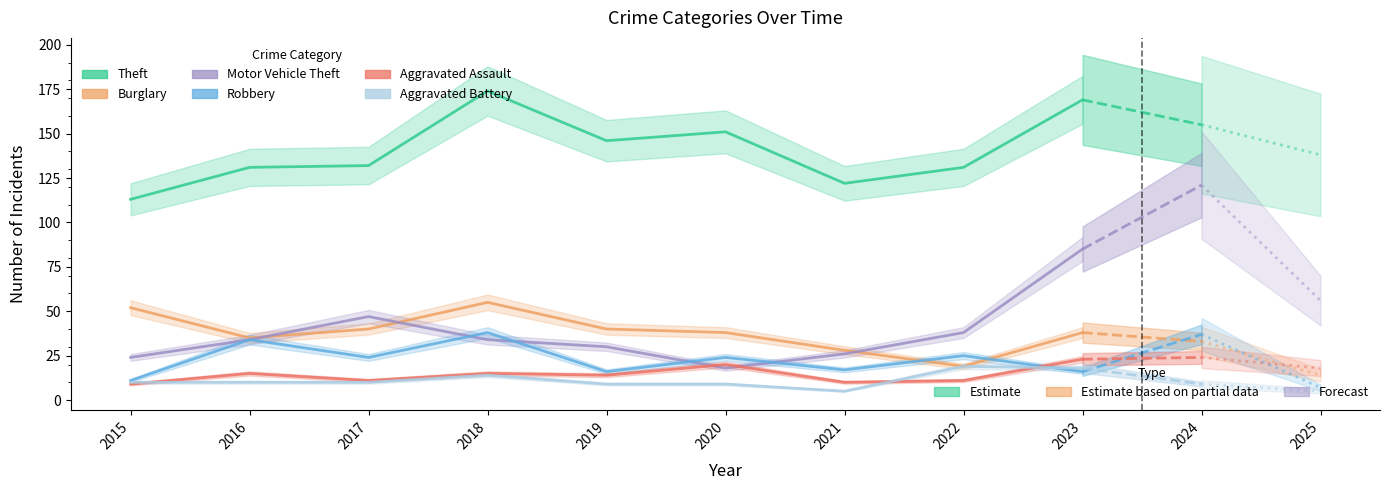

Rank the categories by Robbery value from highest to lowest.

2018, 2016, 2022, 2017, 2020, 2021, 2019, 2023, 2015